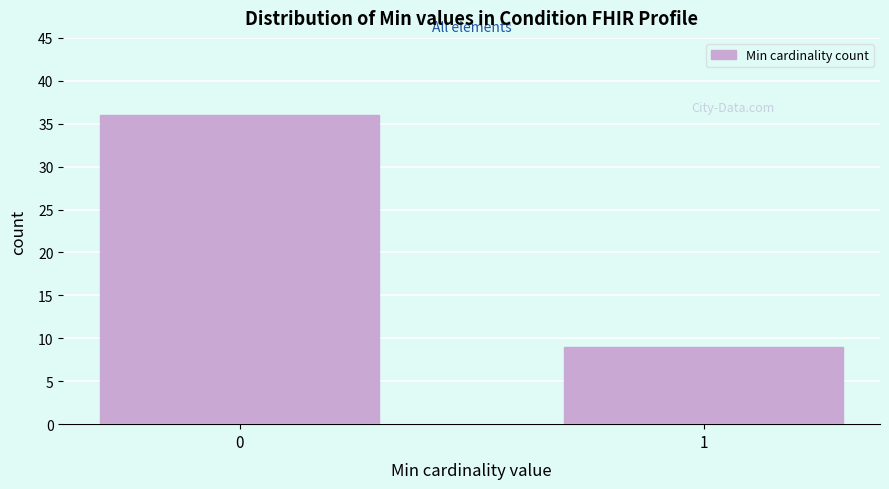

Reading right to left, transcribe all the data shown in this chart.

1=9	0=36